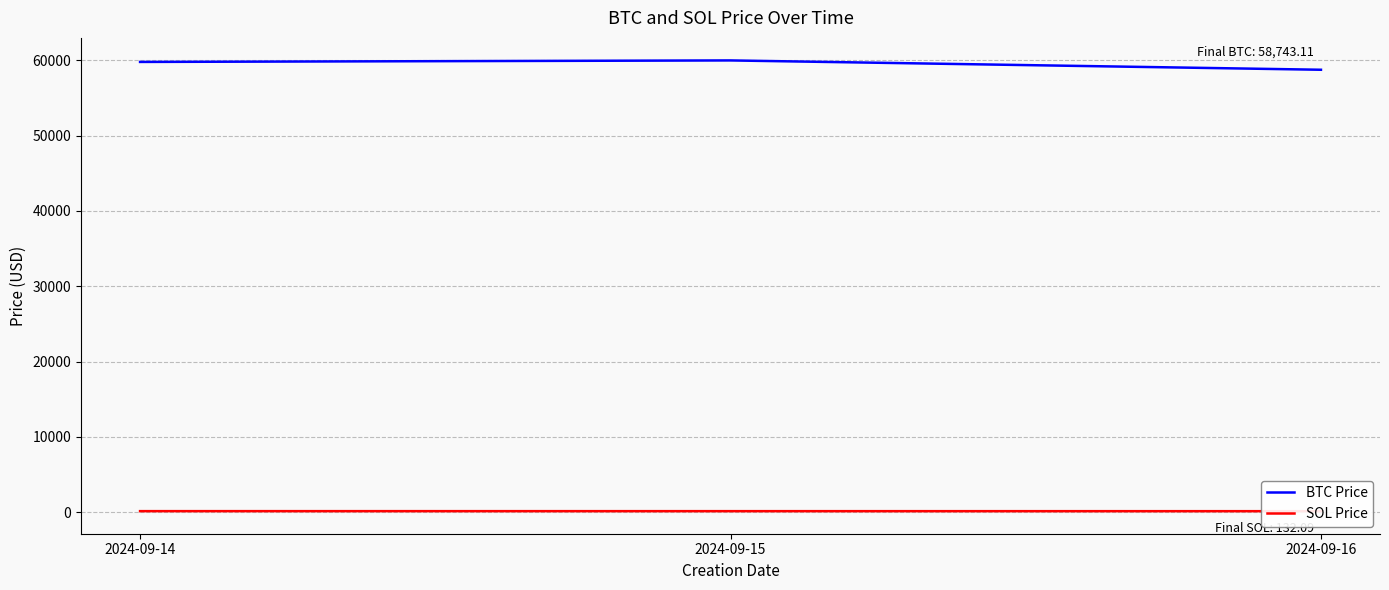

How many lines are shown in the chart?

2